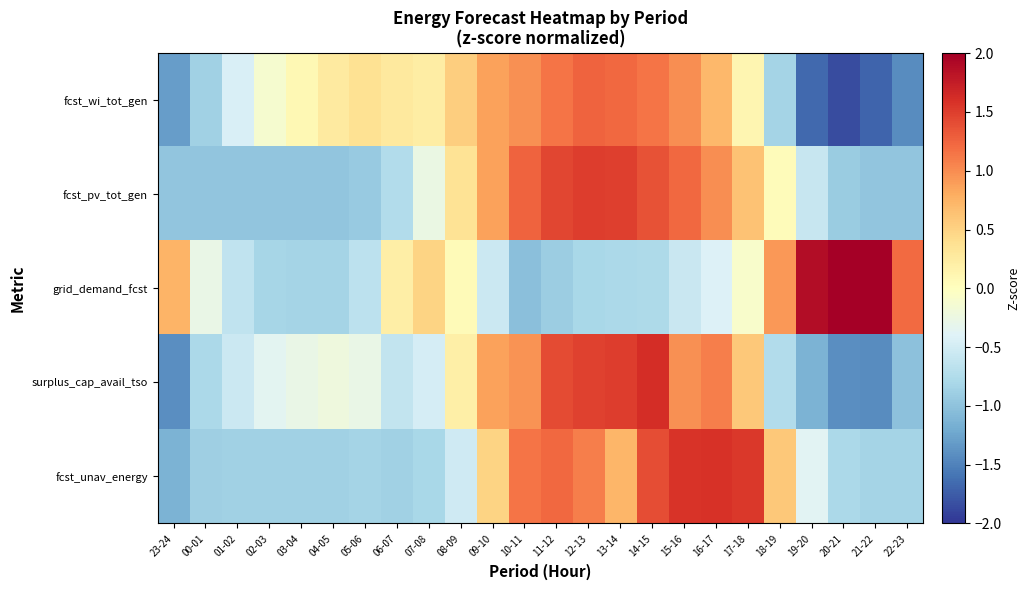

What is the difference between the highest and lowest values at 05-06?

1.3